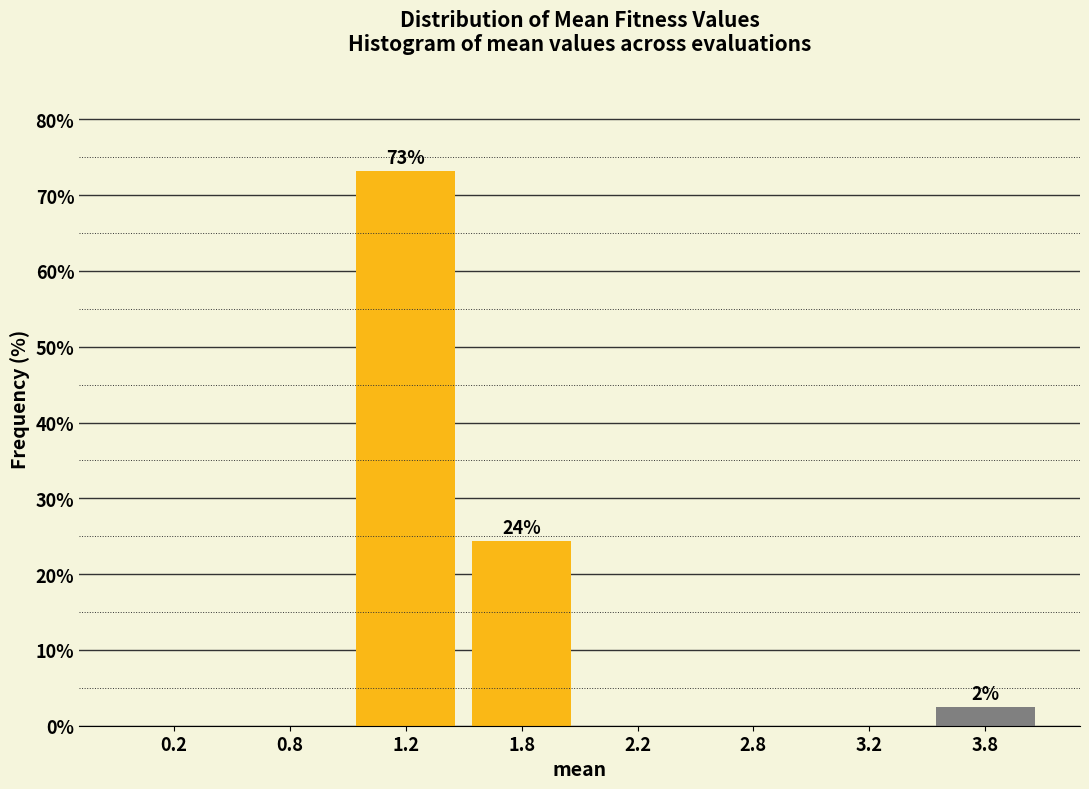

Reading left to right, transcribe all the data shown in this chart.

0.2=0.0	0.8=0.0	1.2=73.2	1.8=24.4	2.2=0.0	2.8=0.0	3.2=0.0	3.8=2.4